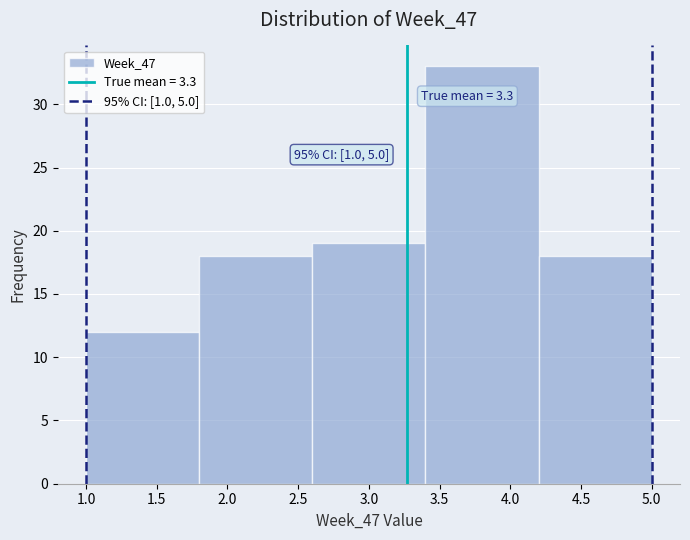

Which range on the x-axis has the tallest bar?

3.4 to 4.2